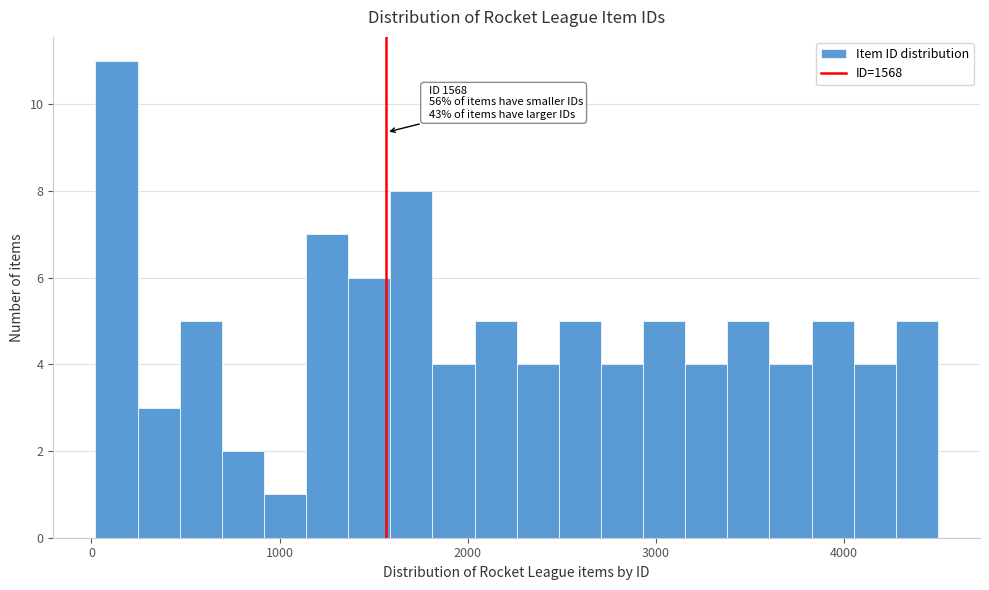

Read against the x-axis, roughly where is the centre of the tallest bar?

100